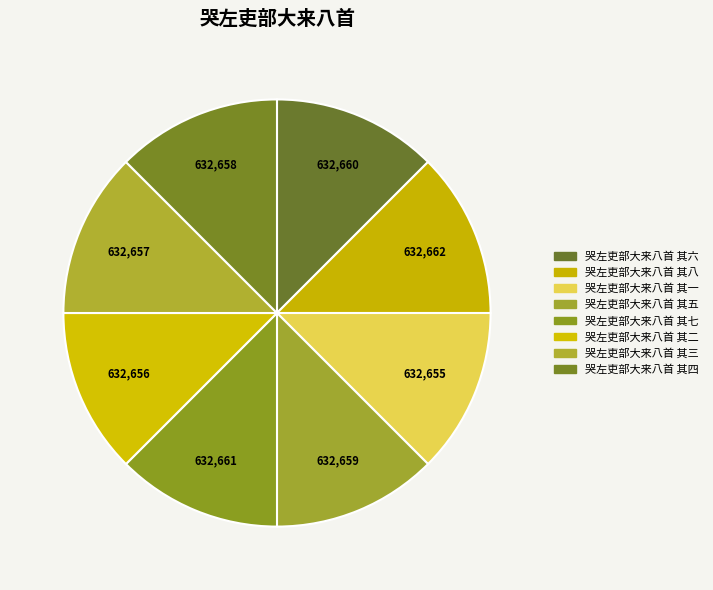

How many segments does this pie chart have?

8